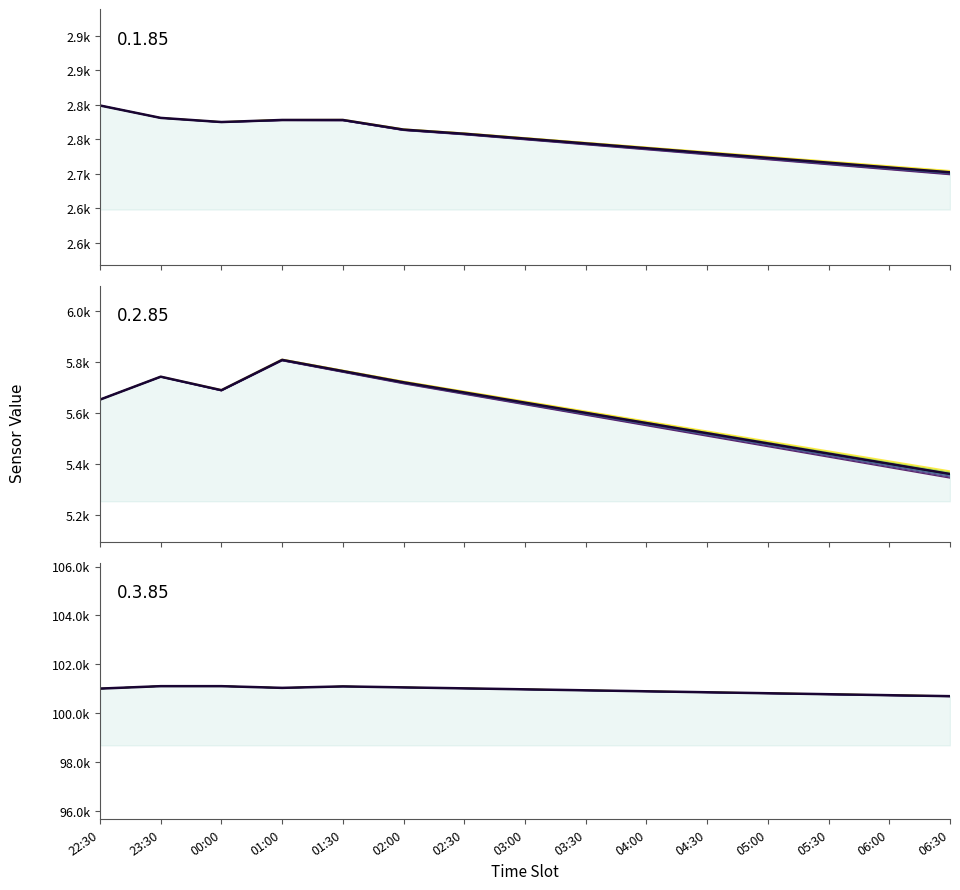

Which series has the widest spread of values?

0.2.85